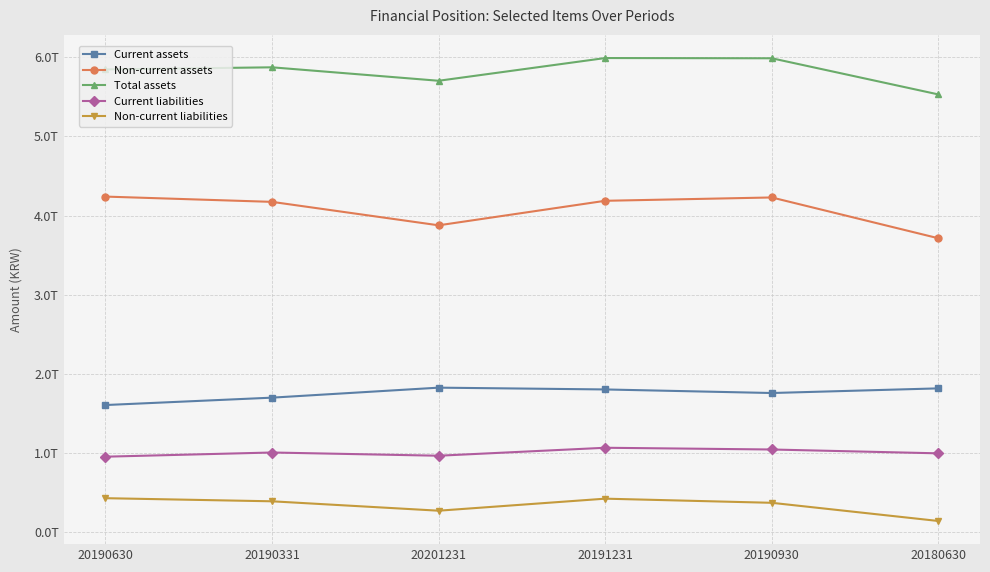

Is it true that Non-current liabilities equals 371300806751 at 20190930?

True